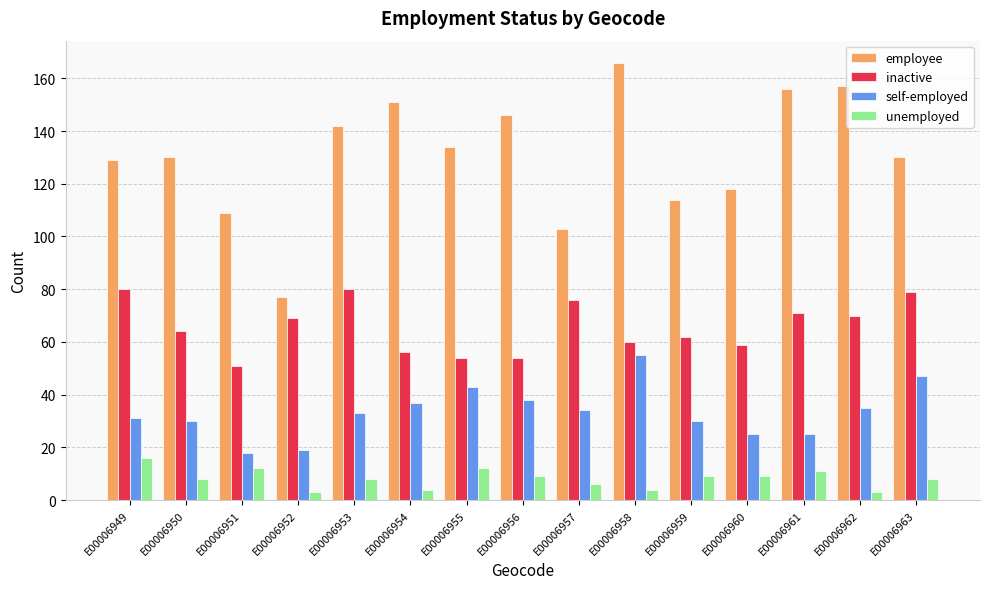

What is the difference between the unemployed values at E00006950 and E00006959?

1